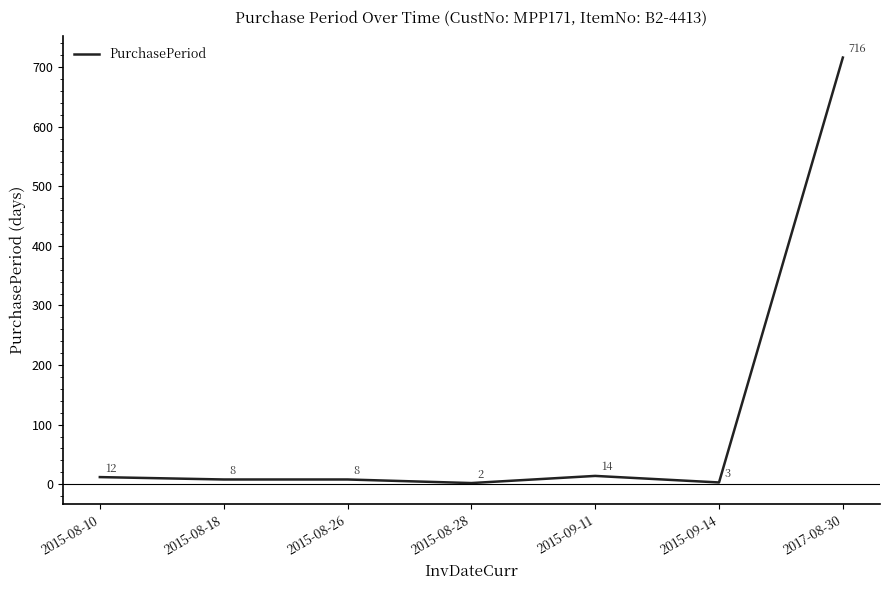

What position from the right is 2015-08-10?

7